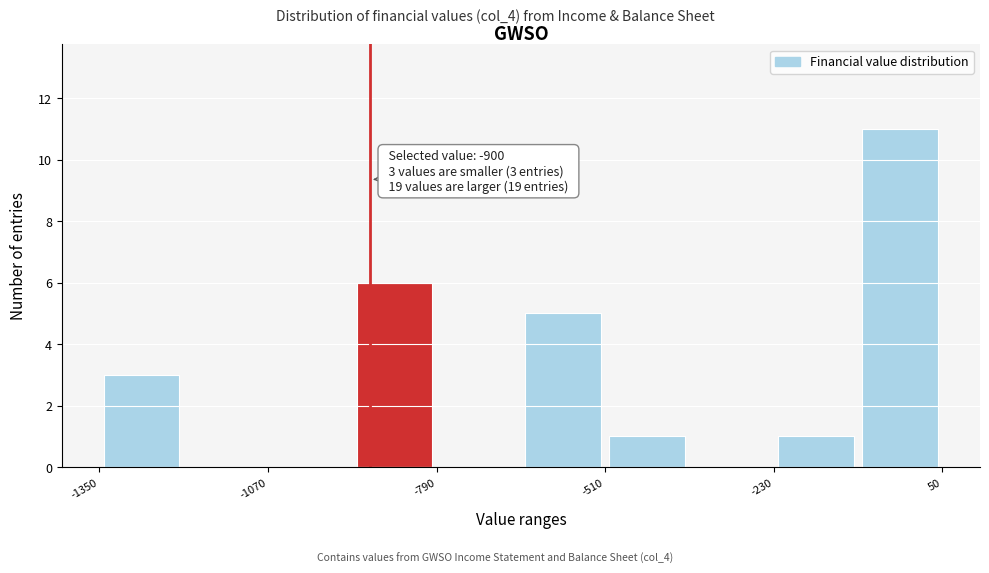

Around what value on the x-axis is the tallest bar? Give the approximate position of its centre, as read against the axis.

0